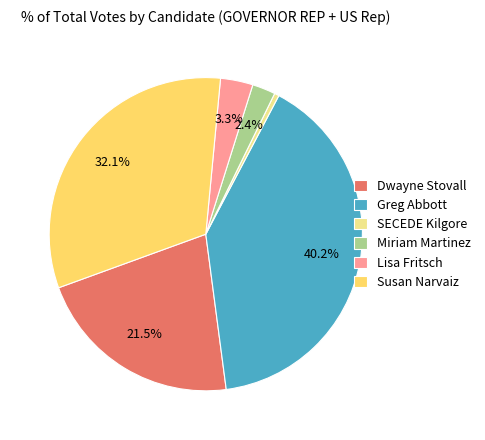

Which category has the smallest portion of the pie?

SECEDE Kilgore